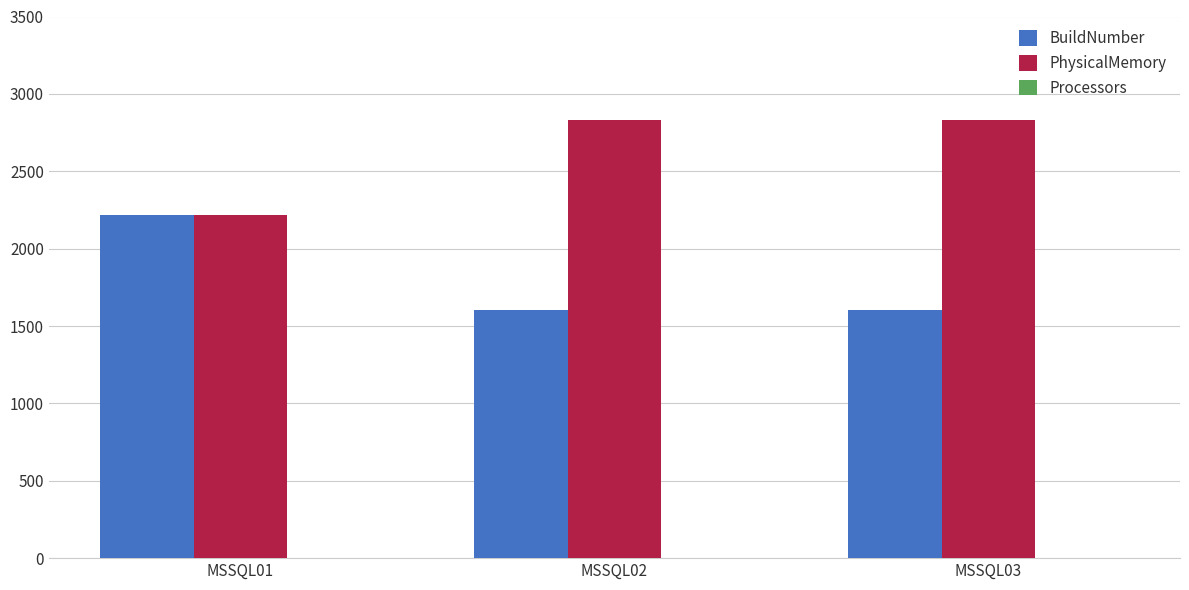

What is the sum of all PhysicalMemory values?

7877